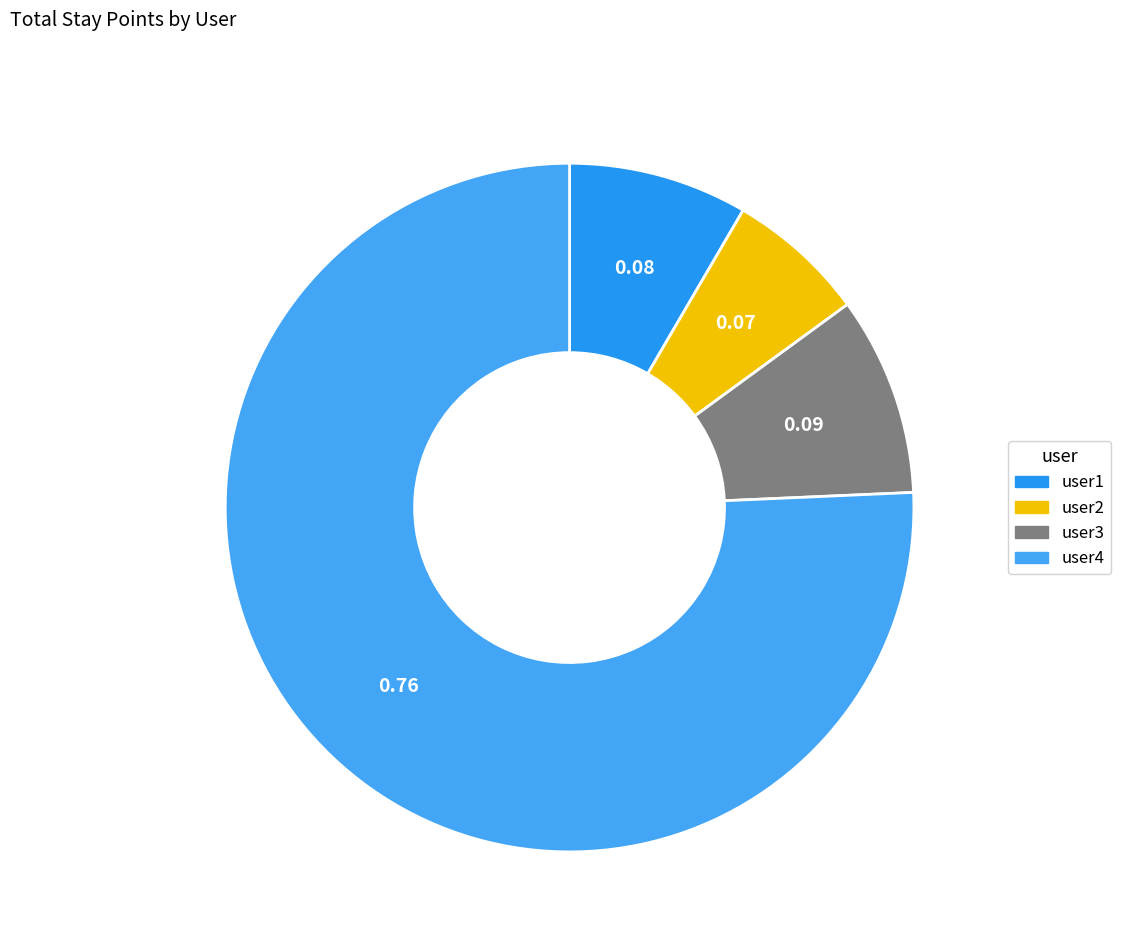

To the nearest percent, what is the average slice percentage?

25%